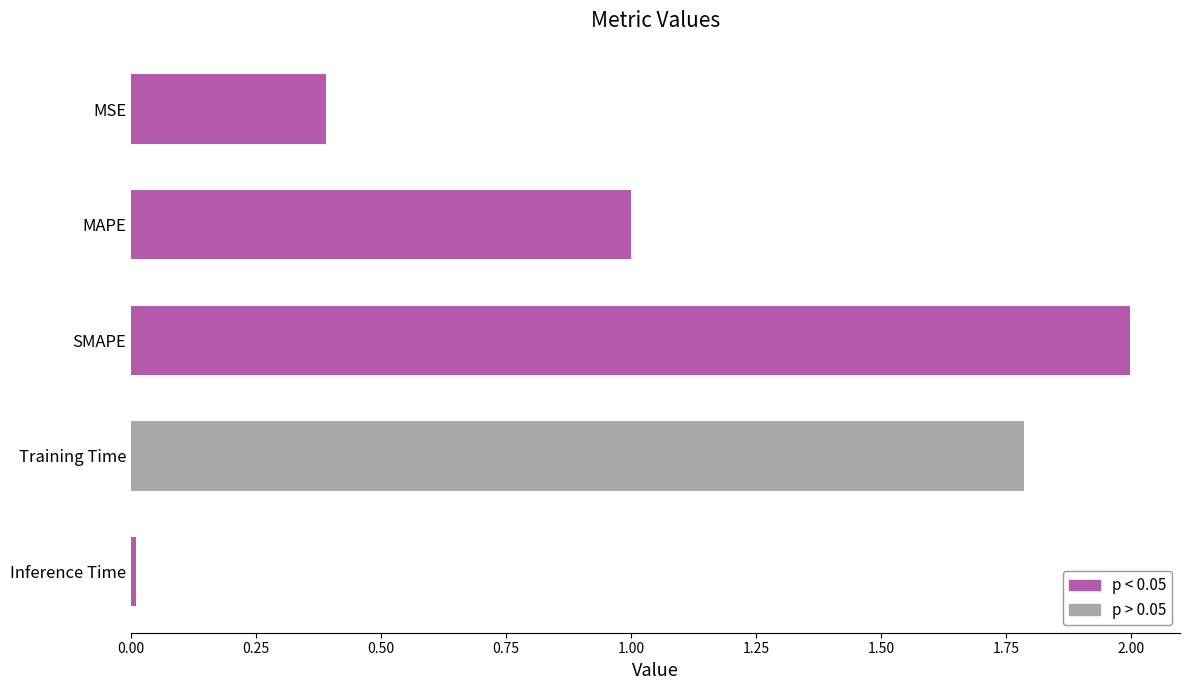

What position from the bottom is Training Time?

2